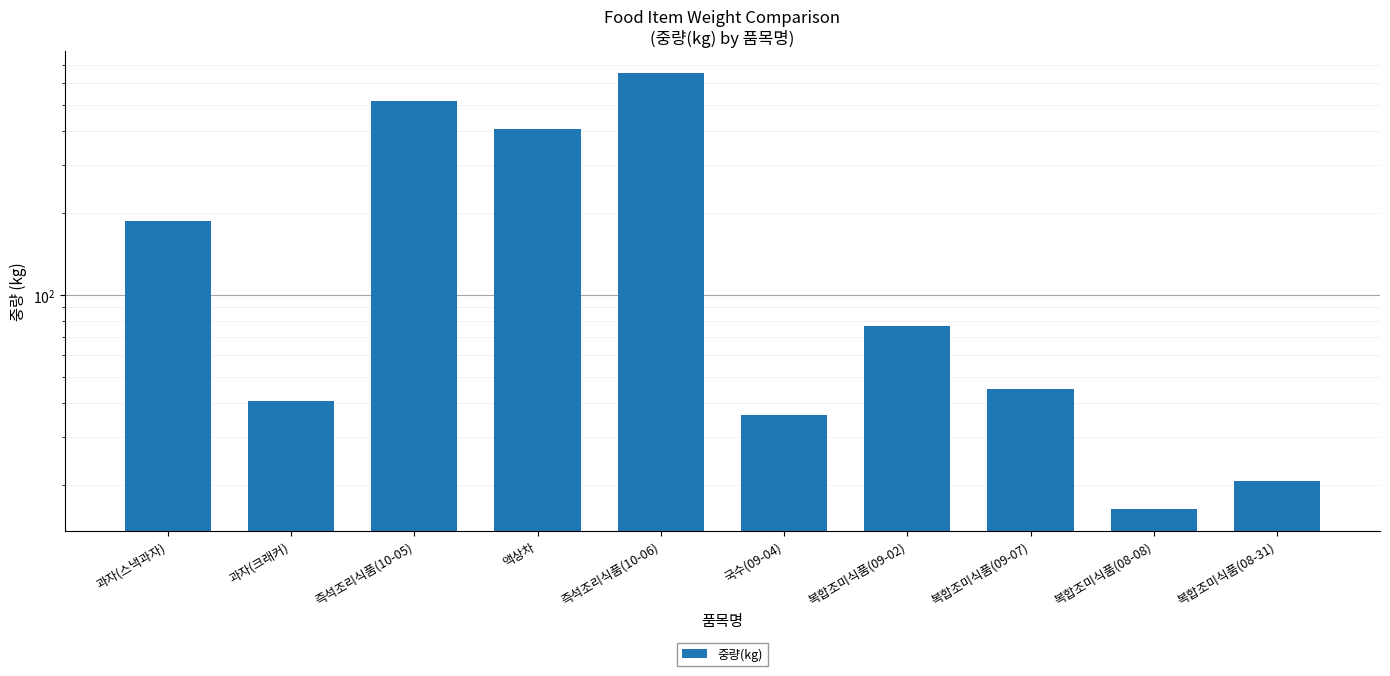

Reading left to right, extract all data points from this chart.

과자(스낵과자)=187.2	과자(크래커)=40.9	즉석조리식품(10-05)=514.6	액상차=408.0	즉석조리식품(10-06)=654.8	국수(09-04)=36.1	복합조미식품(09-02)=76.7	복합조미식품(09-07)=45.0	복합조미식품(08-08)=16.3	복합조미식품(08-31)=20.7